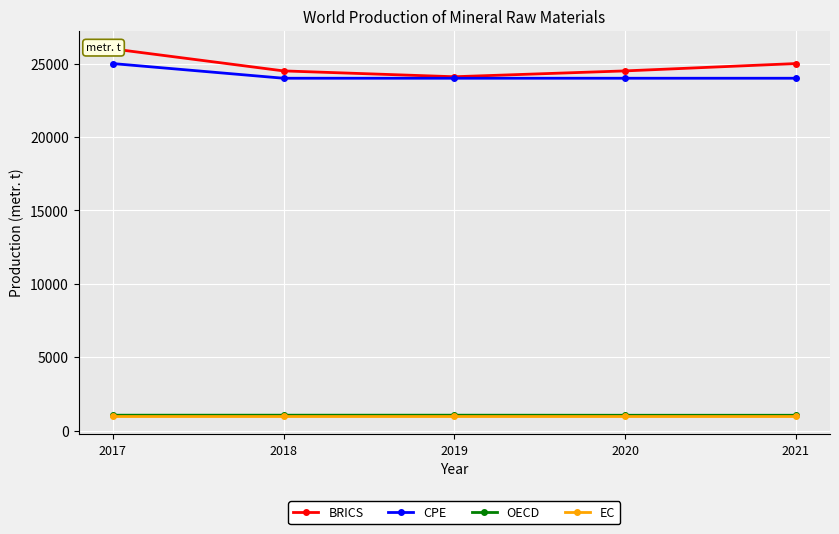

What is the value of the BRICS point at the 1st from the left?

26000